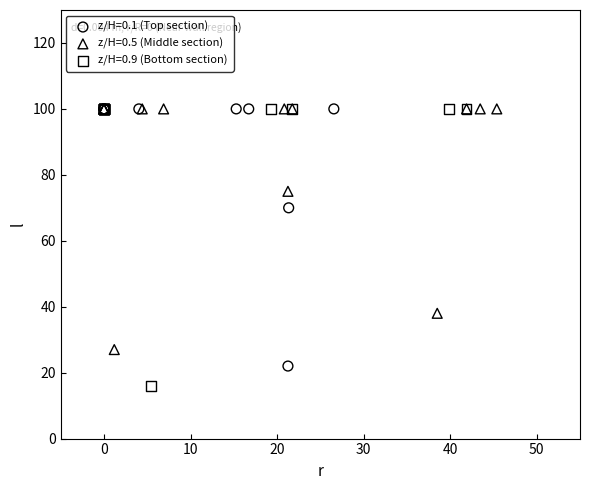

Which series reaches the minimum Y coordinate?

z/H=0.9 (Bottom section)